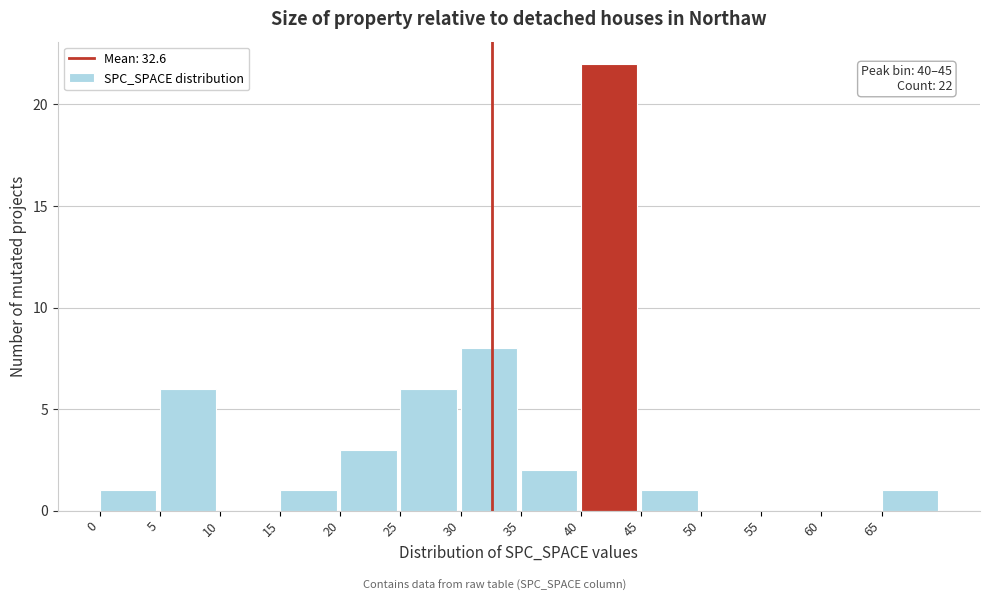

Over which range of the x-axis is the bar tallest?

40 to 45